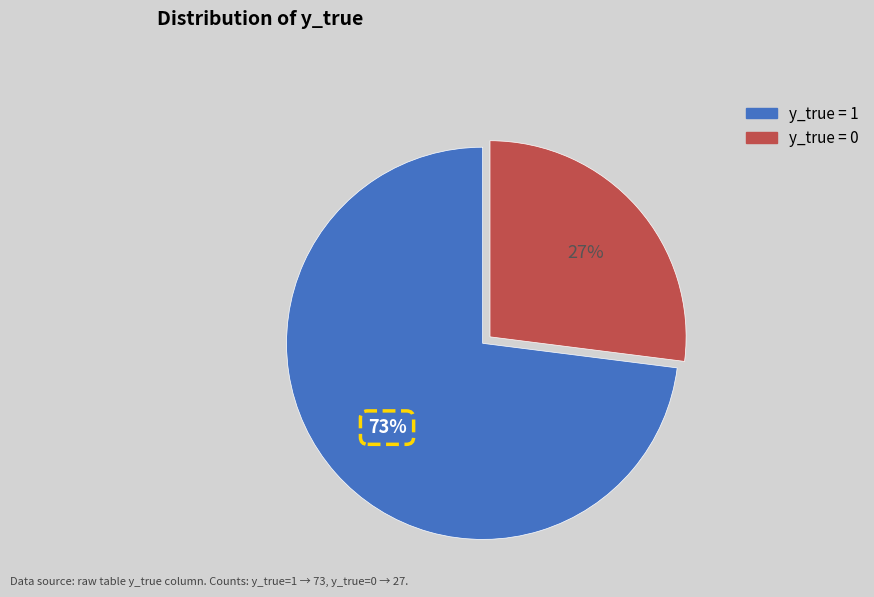

Count the number of slices in the pie.

2